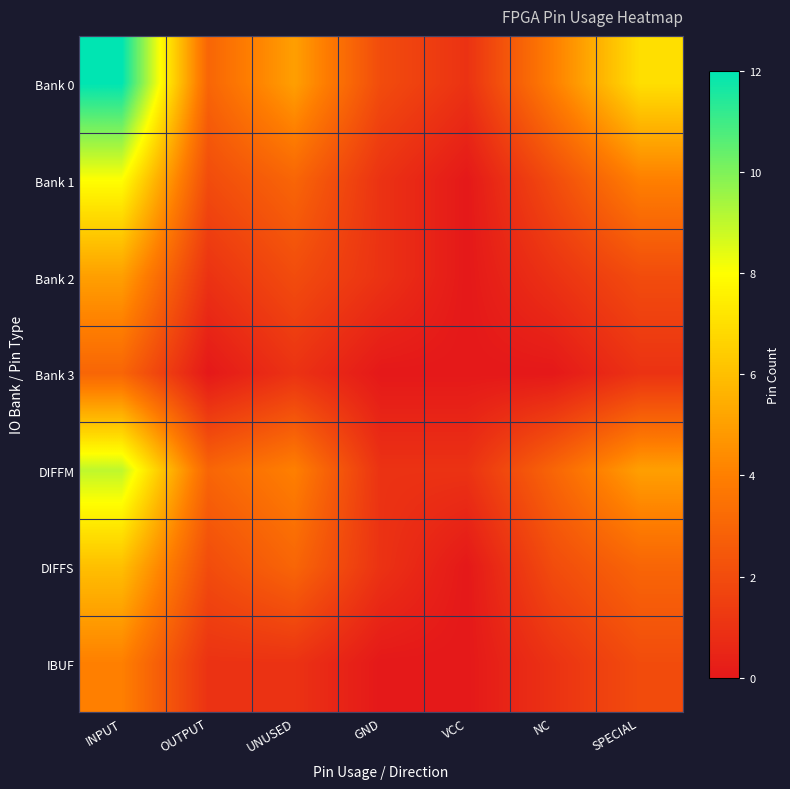

Which series has the largest total across all categories?

Bank 0